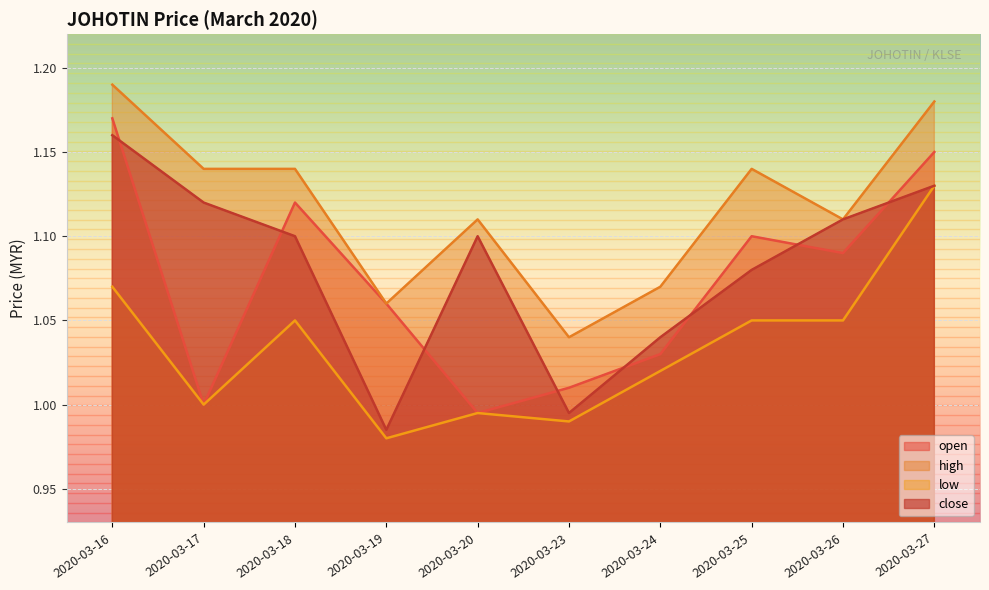

Rank the categories by low value from highest to lowest.

2020-03-27, 2020-03-16, 2020-03-18, 2020-03-25, 2020-03-26, 2020-03-24, 2020-03-17, 2020-03-20, 2020-03-23, 2020-03-19